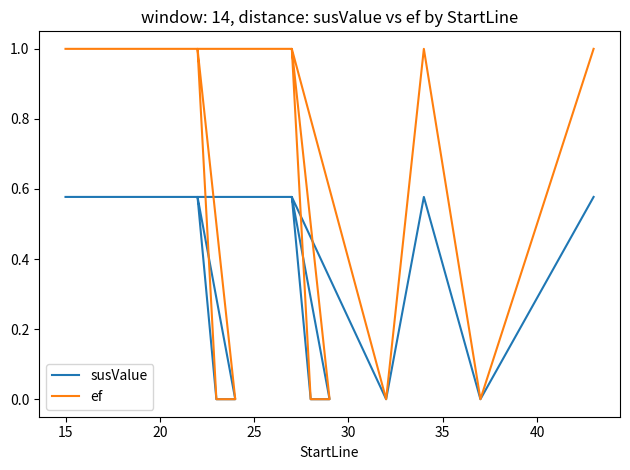

What are all the series names shown in the legend?

susValue, ef